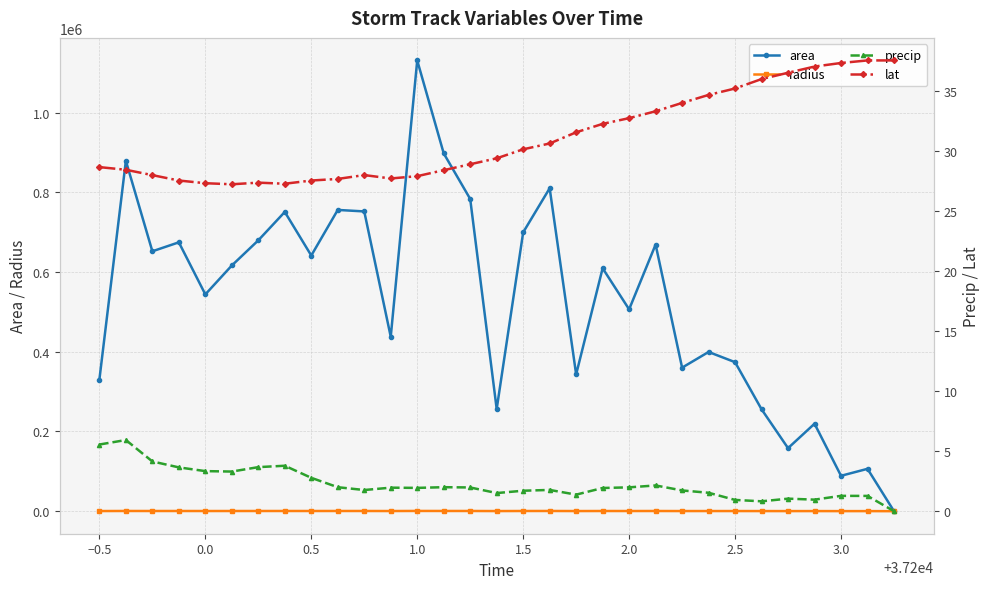

True or false: radius has more than 0 interior local peaks.

True